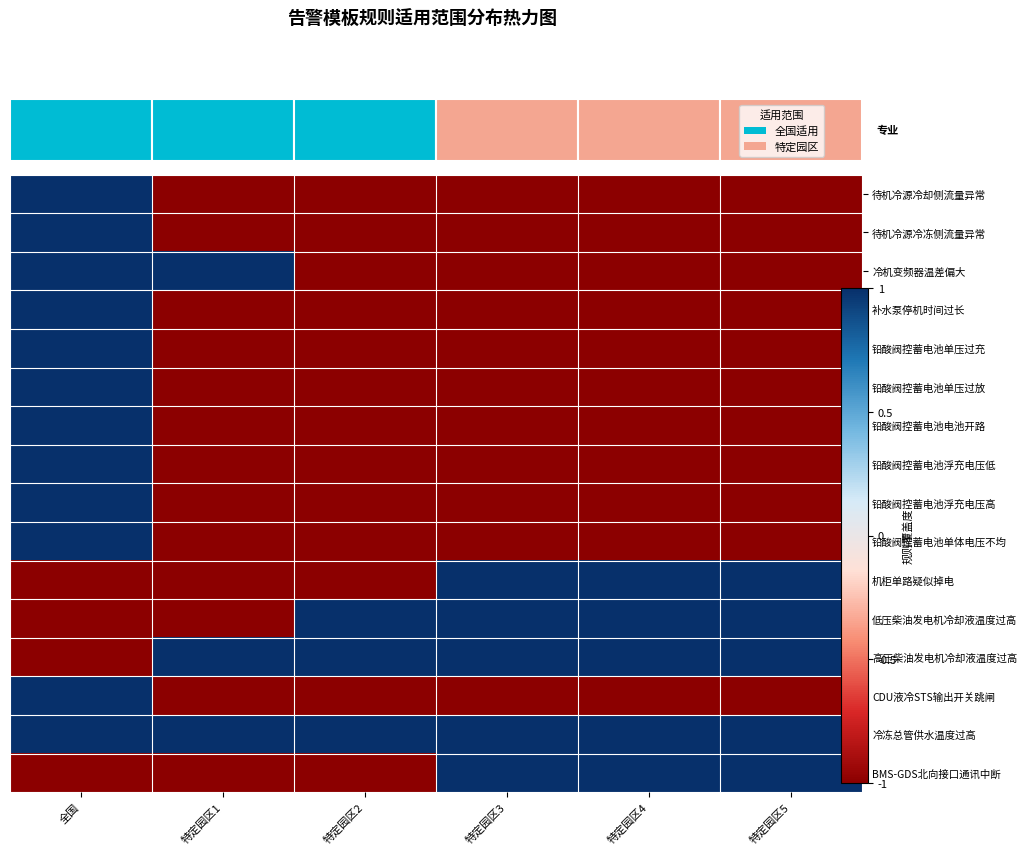

What is the smallest value displayed?

-1